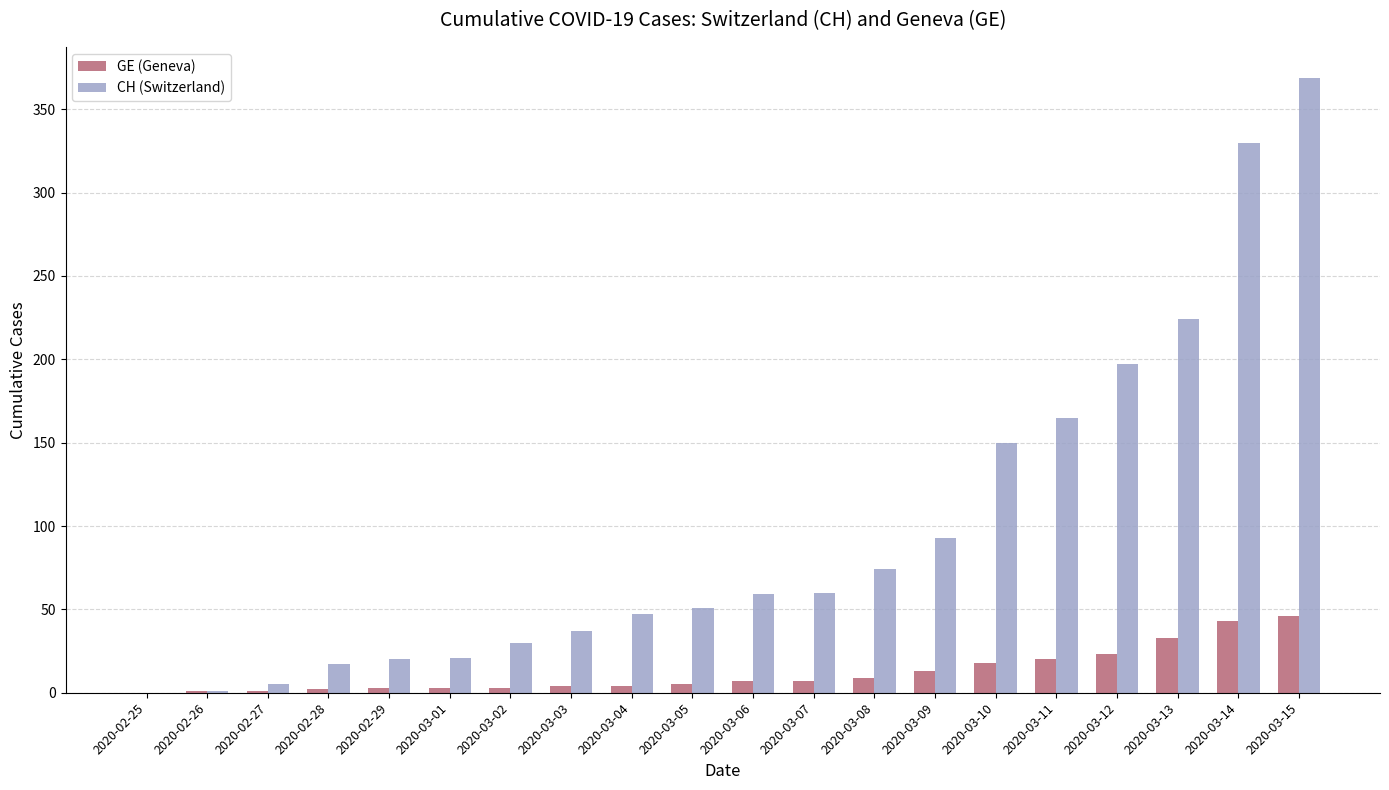

Which series has the largest total across all categories?

CH (Switzerland)